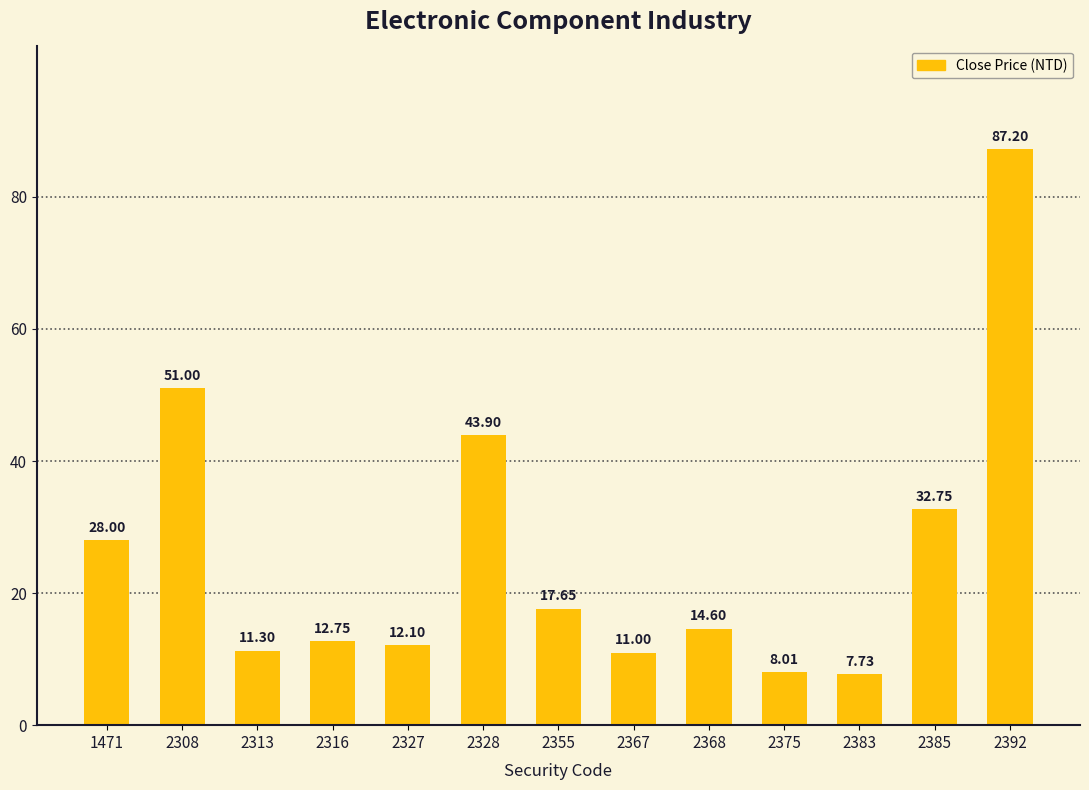

How many data points are above 14?

7